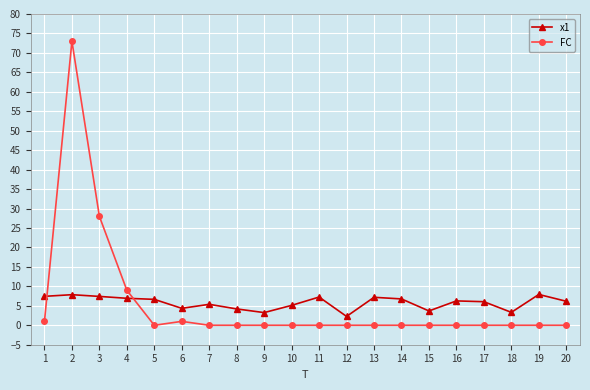

Is it true that x1 equals 3.7 at 15?

True